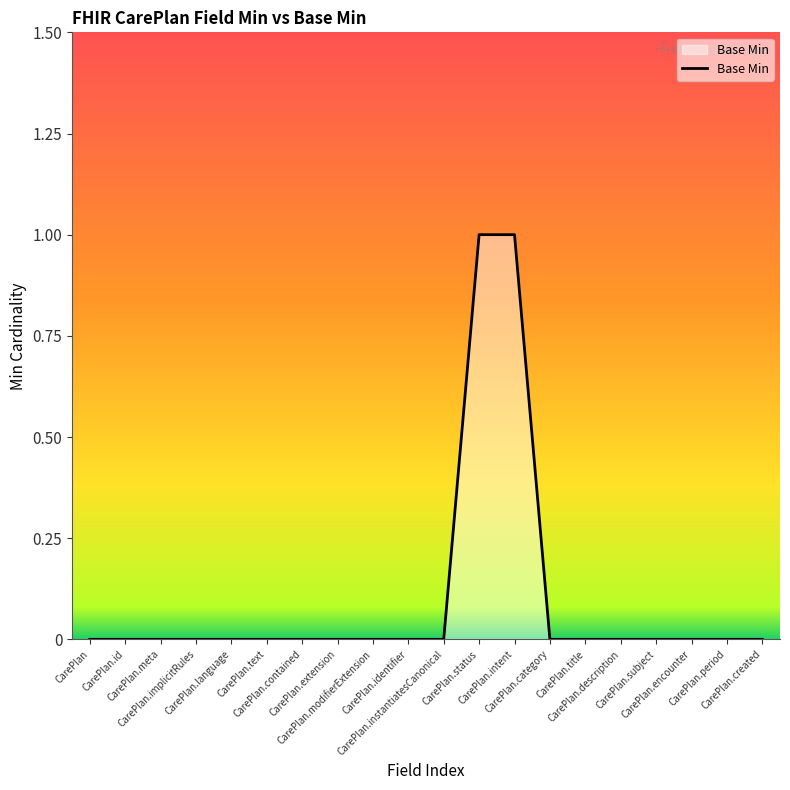

What is the sum of all values?

2